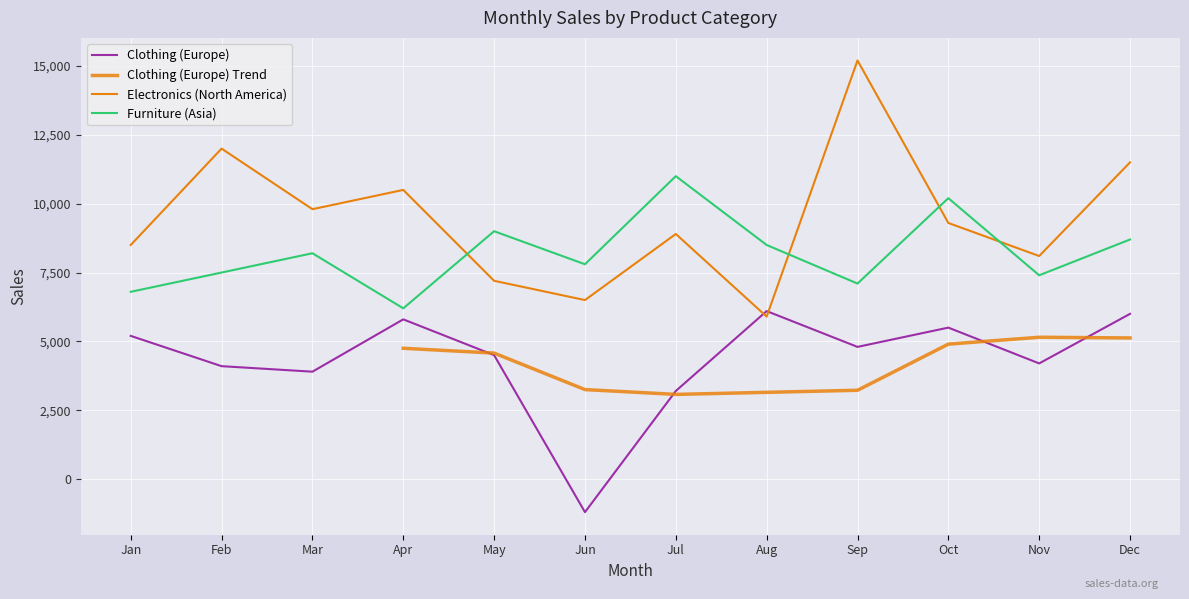

Does the chart display data point markers on the line(s)?

No